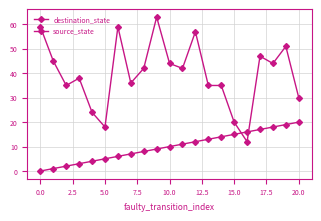

Count the number of categories in the chart.

21